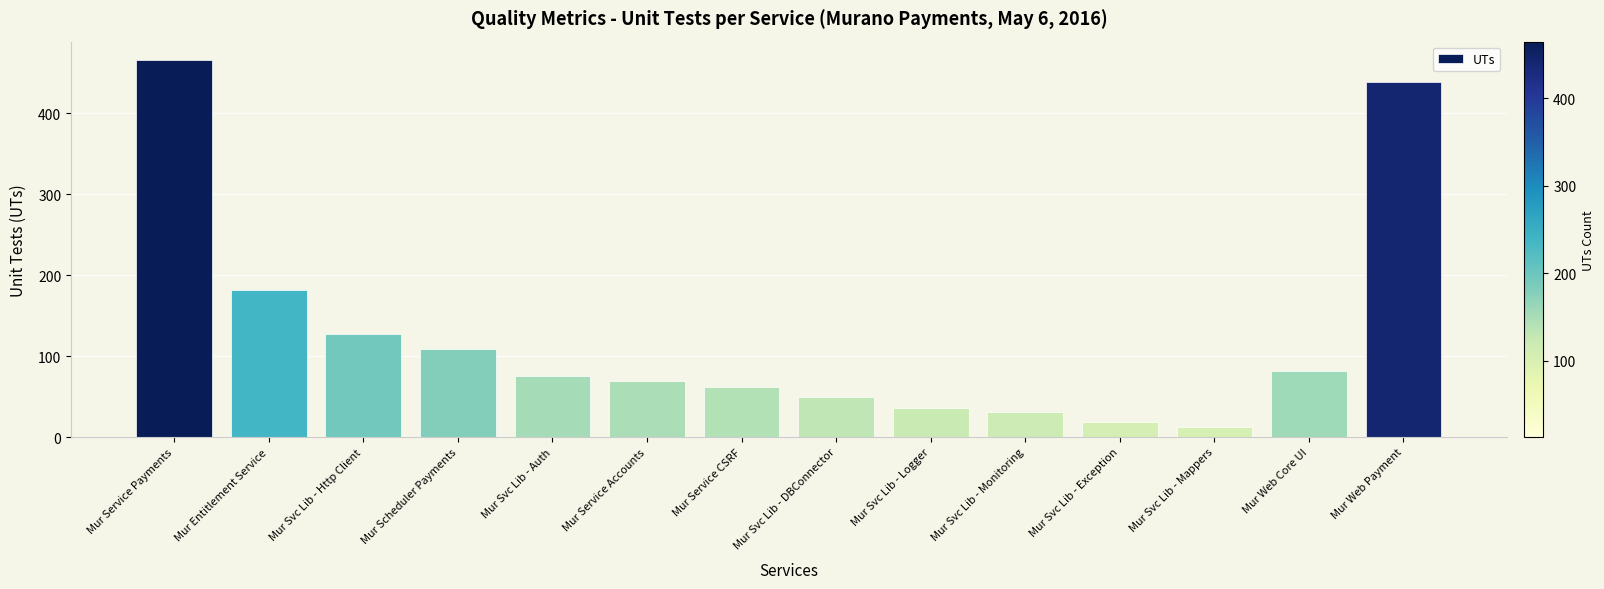

Reading left to right, transcribe all the data shown in this chart.

Mur Service Payments=465	Mur Entitlement Service=182	Mur Svc Lib - Http Client=127	Mur Scheduler Payments=109	Mur Svc Lib - Auth=75	Mur Service Accounts=69	Mur Service CSRF=62	Mur Svc Lib - DBConnector=49	Mur Svc Lib - Logger=36	Mur Svc Lib - Monitoring=31	Mur Svc Lib - Exception=18	Mur Svc Lib - Mappers=13	Mur Web Core UI=82	Mur Web Payment=438